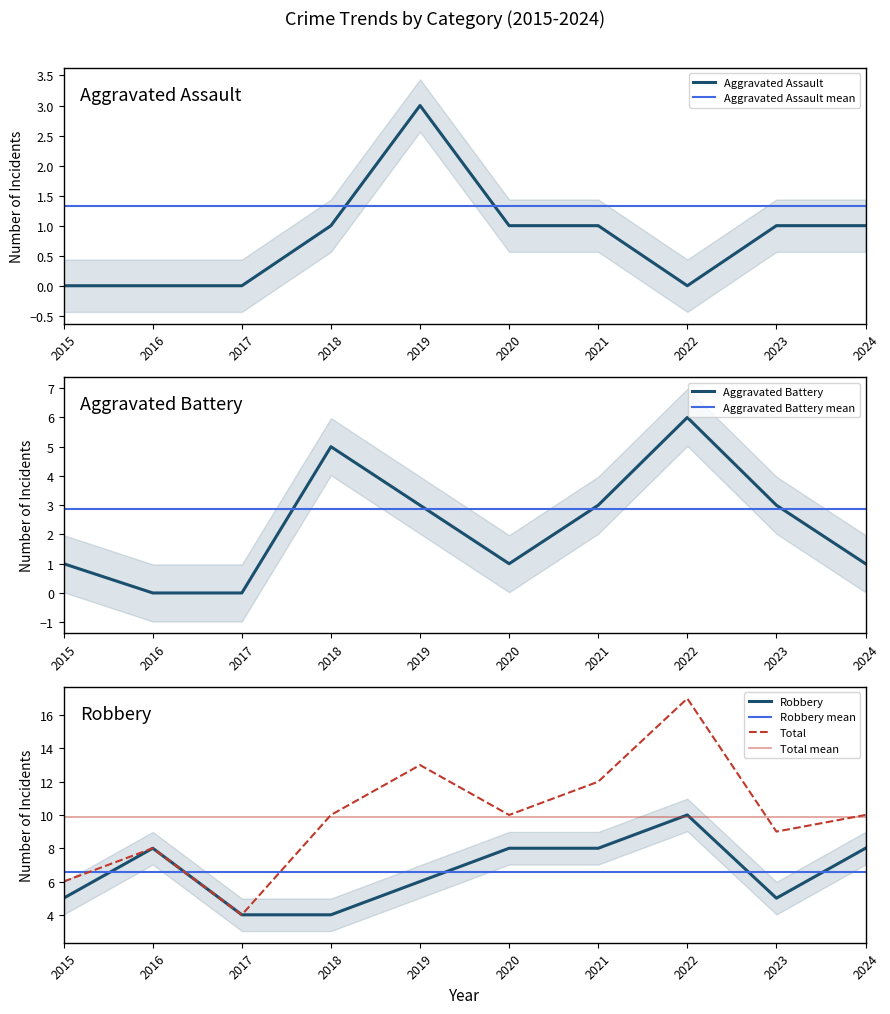

Reading left to right, list all the values displayed in this chart.

Aggravated Assault: 0	0	0	1	3	1	1	0	1	1
Aggravated Battery: 1	0	0	5	3	1	3	6	3	1
Robbery: 5	8	4	4	6	8	8	10	5	8
Total: 6	8	4	10	13	10	12	17	9	10